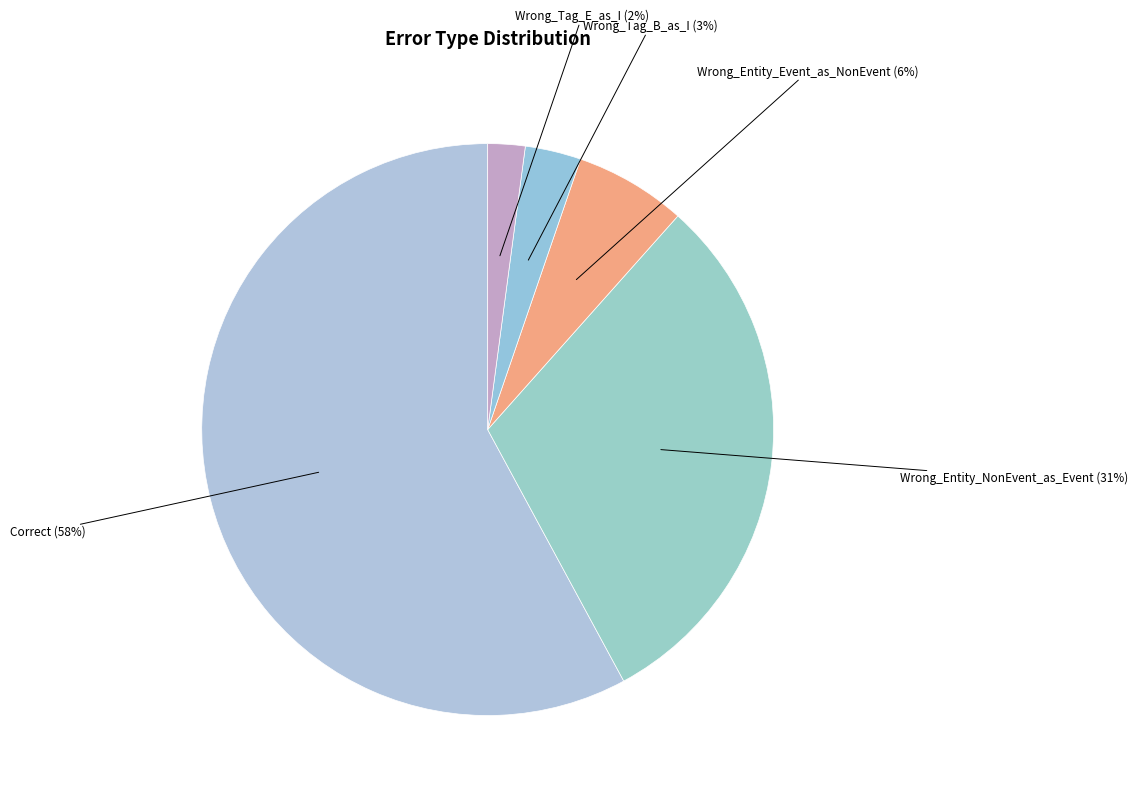

How many segments does this pie chart have?

5